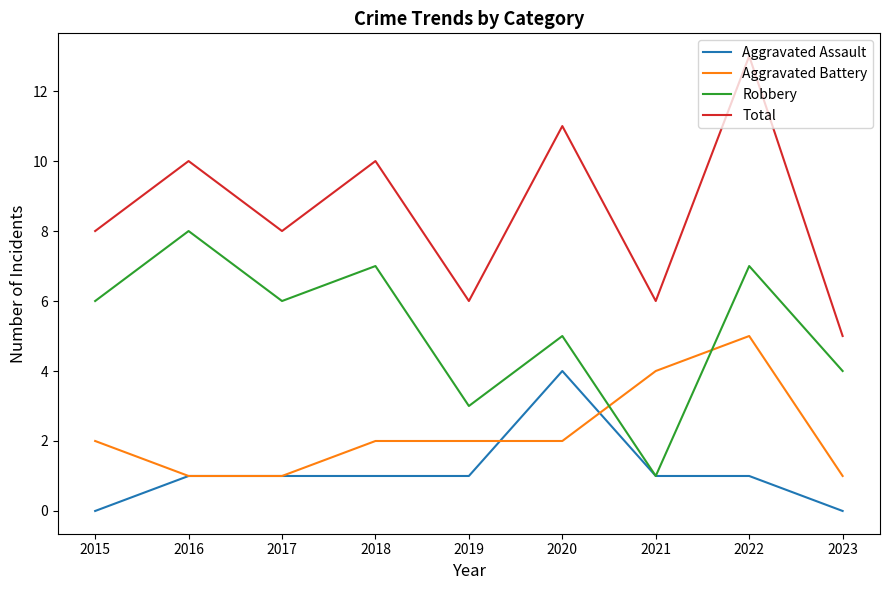

At 2020, list the series in order from largest to smallest.

Total, Robbery, Aggravated Assault, Aggravated Battery